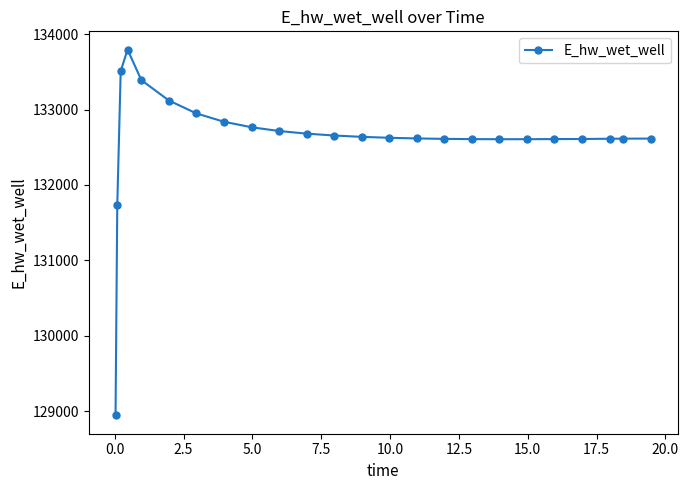

What is the value of the 10th point from the left?

132716.3